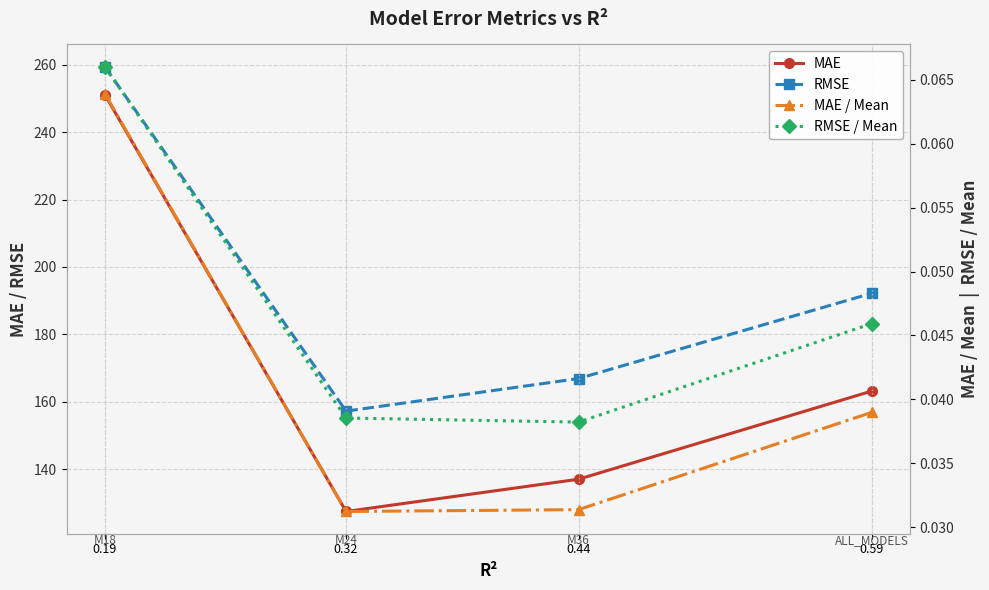

At which label does RMSE / Mean reach its peak?

0.19